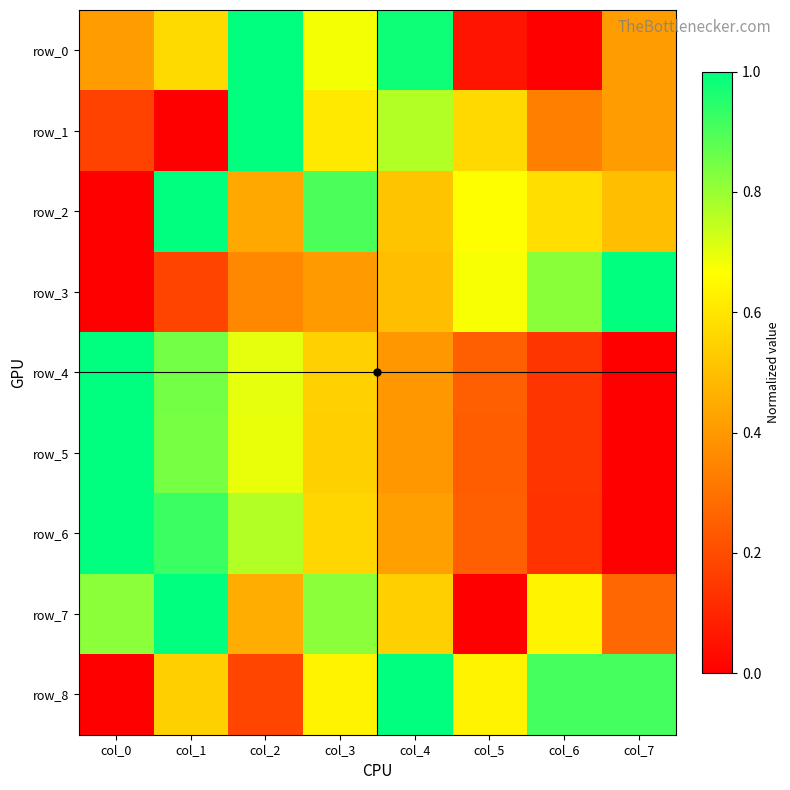

Rank the series by their maximum value, from lowest to highest.

row_0, row_1, row_2, row_3, row_4, row_5, row_6, row_7, row_8